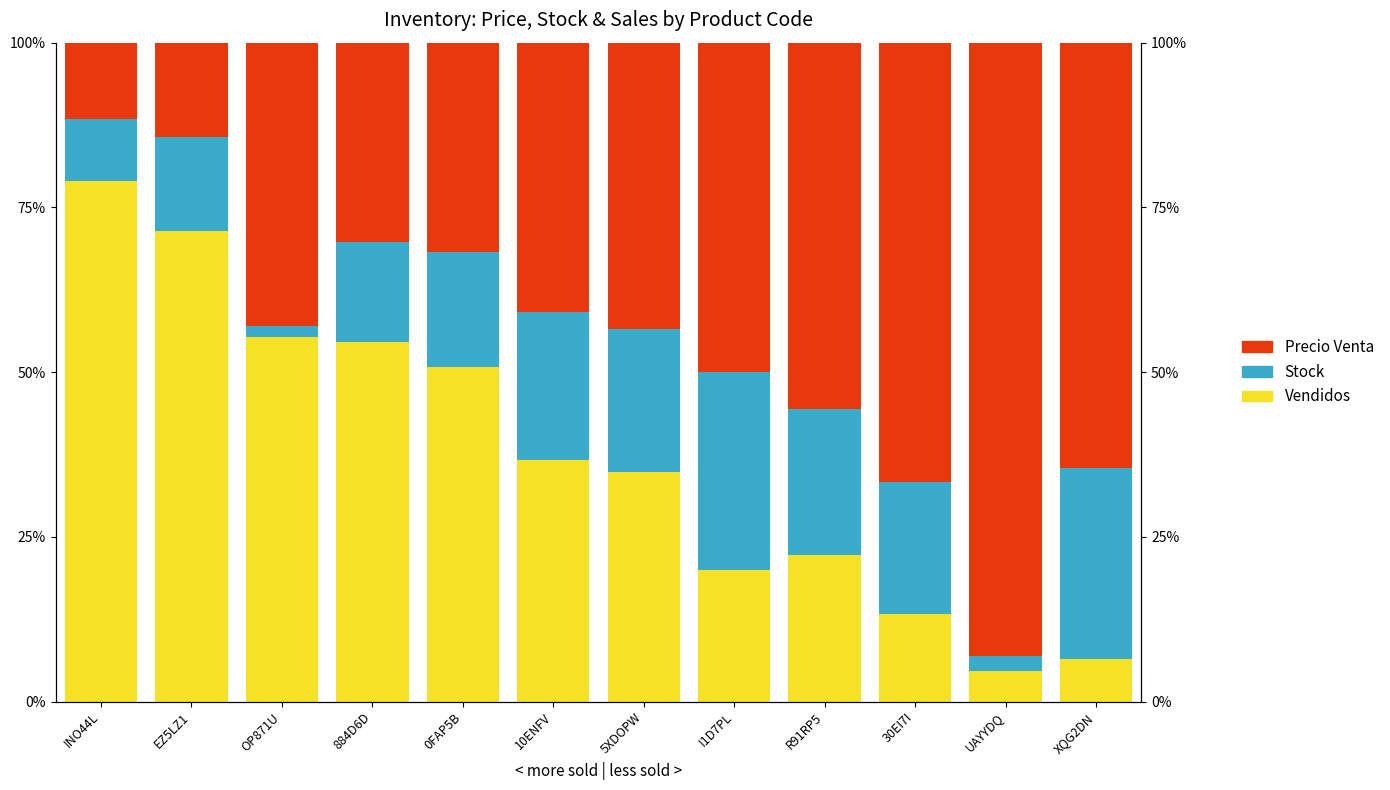

What is the total value across all series at UAYYDQ?

100.0